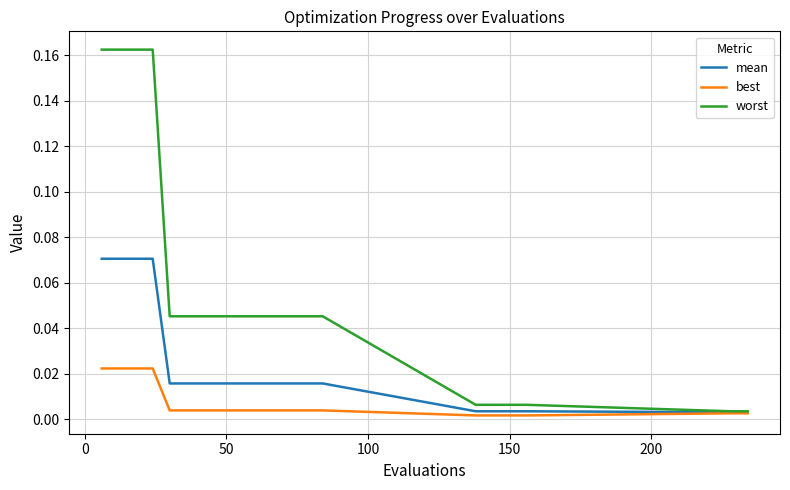

Which series has the largest range (max minus min)?

worst